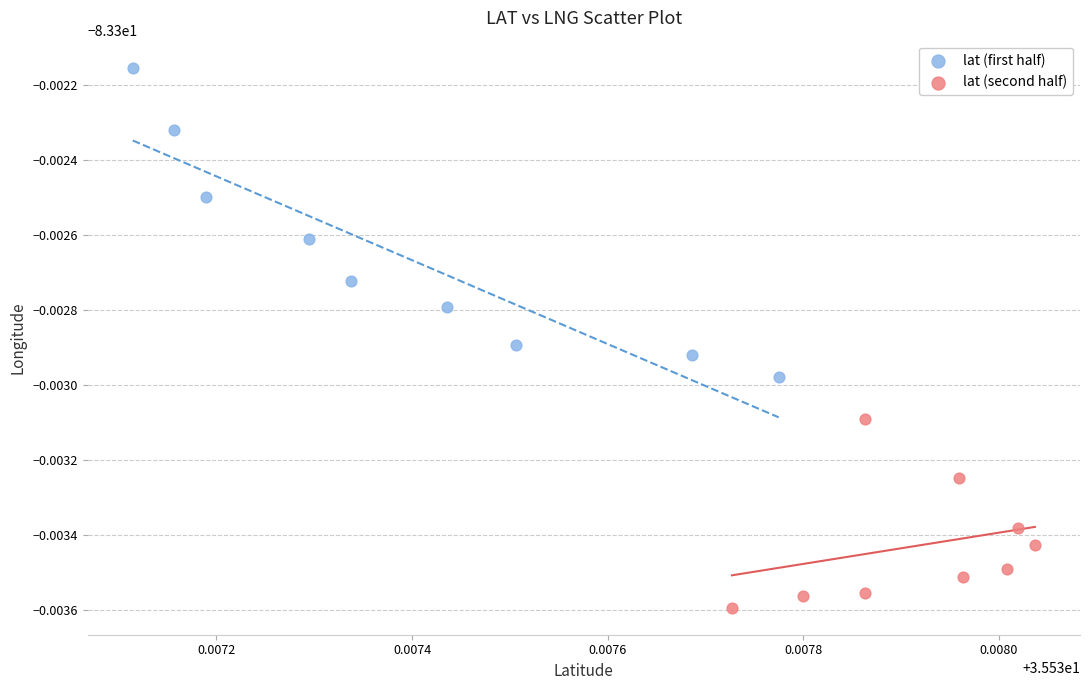

Which series has the largest Y range (max minus min)?

lat (first half)